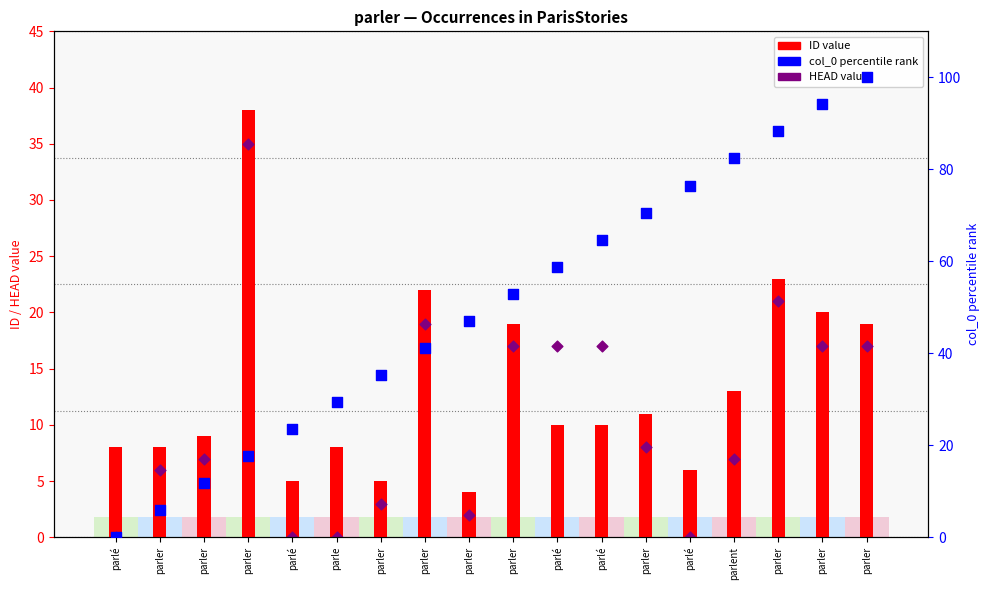

Is the value of HEAD at parler greater than the value of ID (row count proxy) at parler?

No